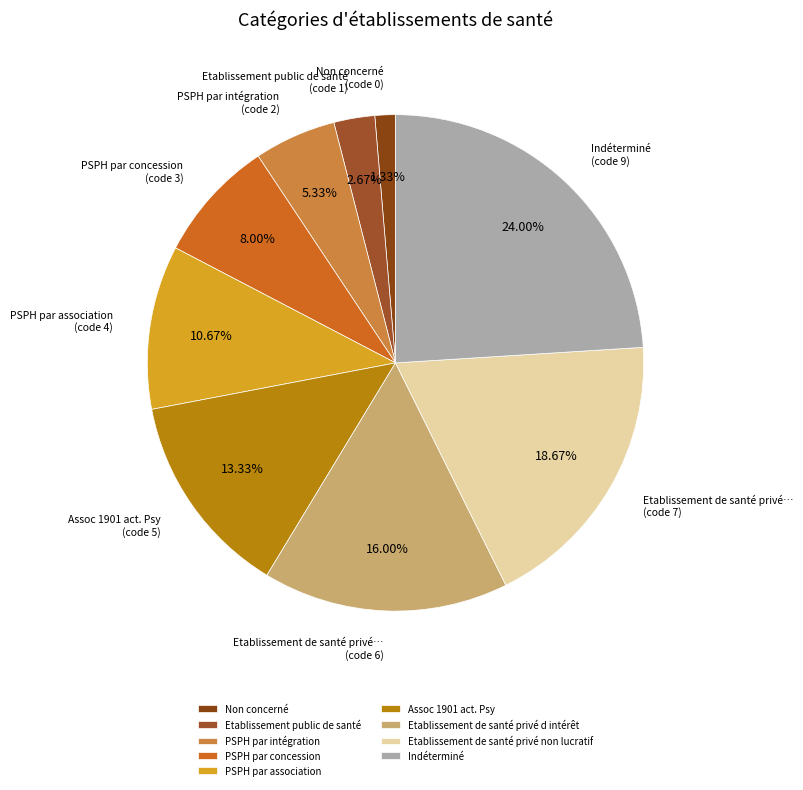

What is the total percentage of PSPH par intégration and Assoc 1901 act. Psy?

18.7%